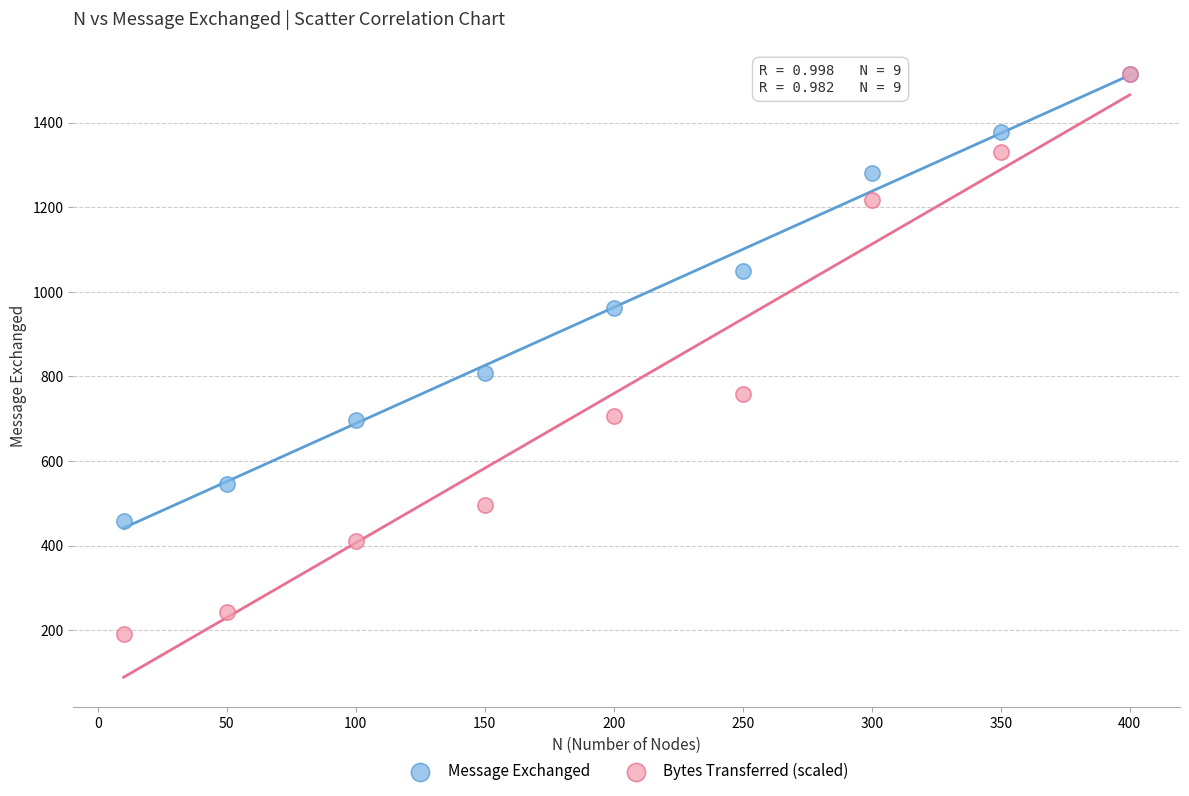

In the Bytes Transferred (scaled) series, what Y value is closest to 852?

759.2